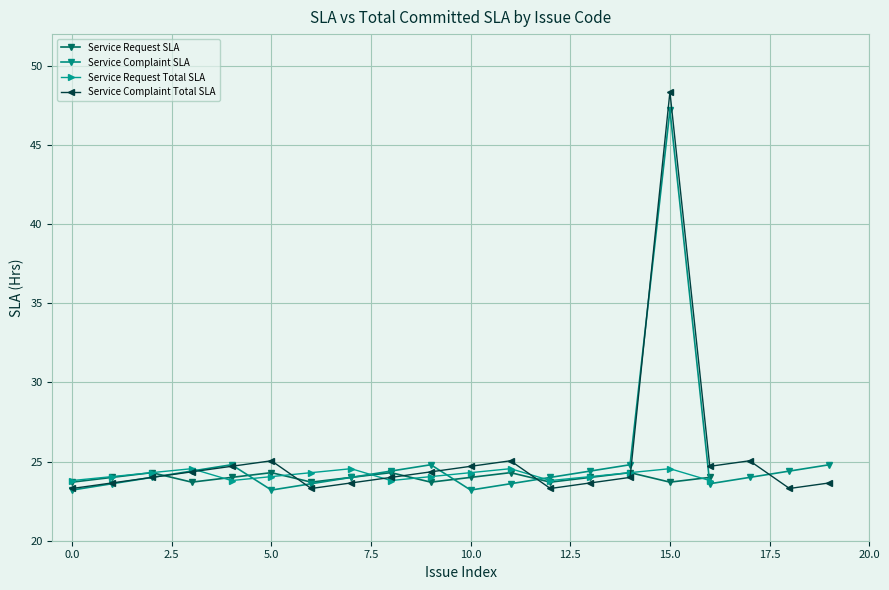

Which series changed the most between 17.5 and 18?

Service Complaint Total SLA